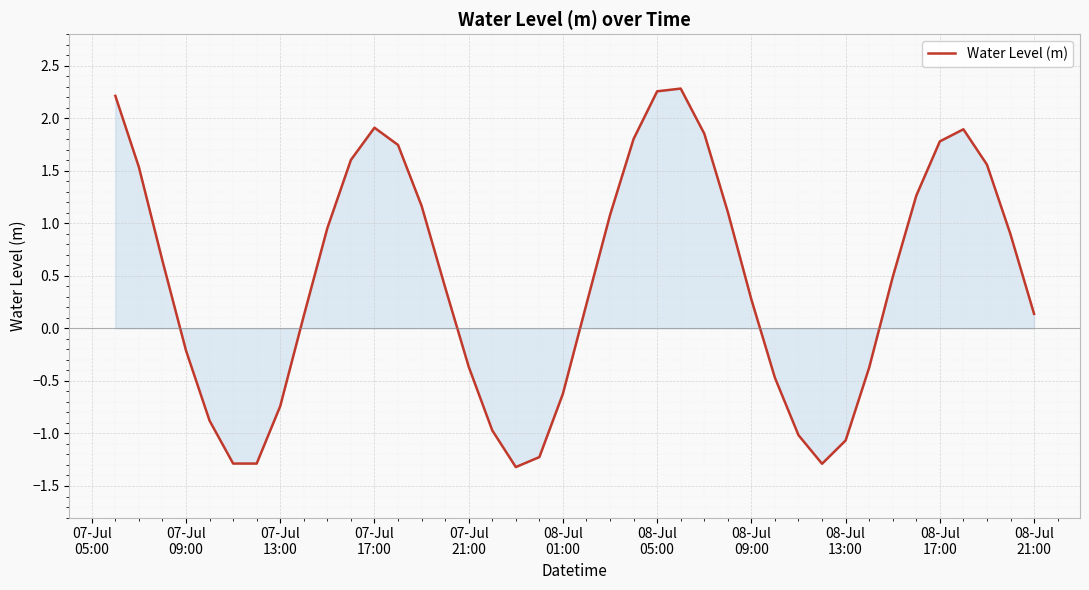

What is the smallest value displayed?

-1.3